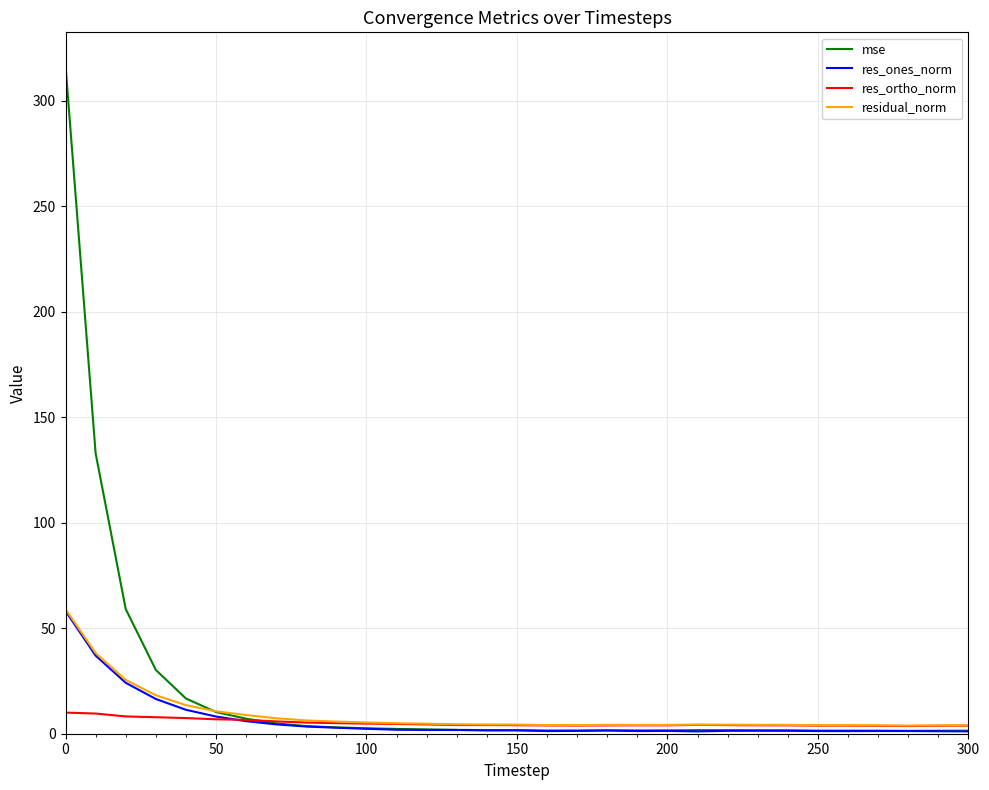

Which series has the largest range (max minus min)?

mse